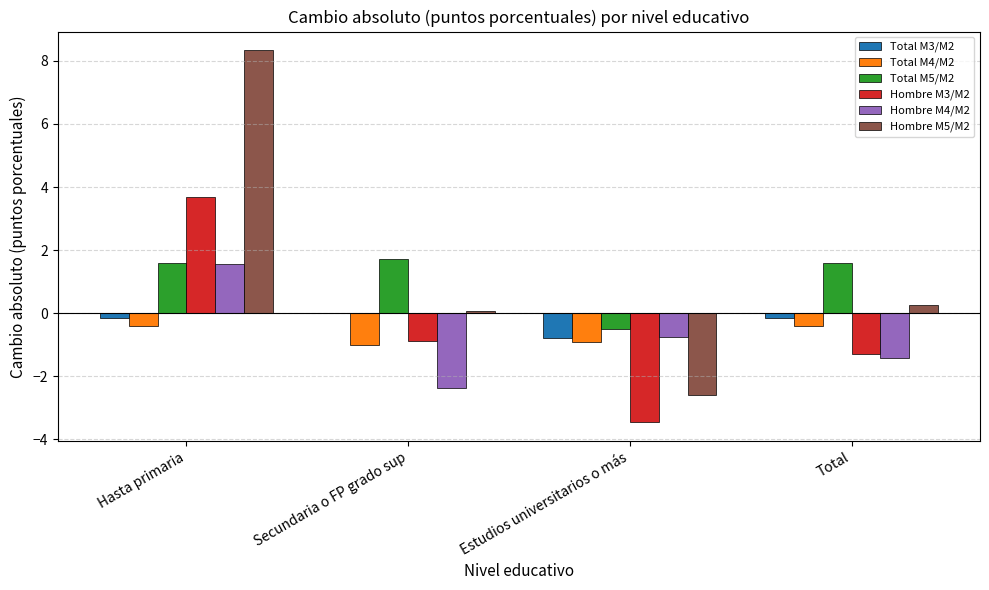

Are the bars grouped side by side (vs. stacked)?

Yes